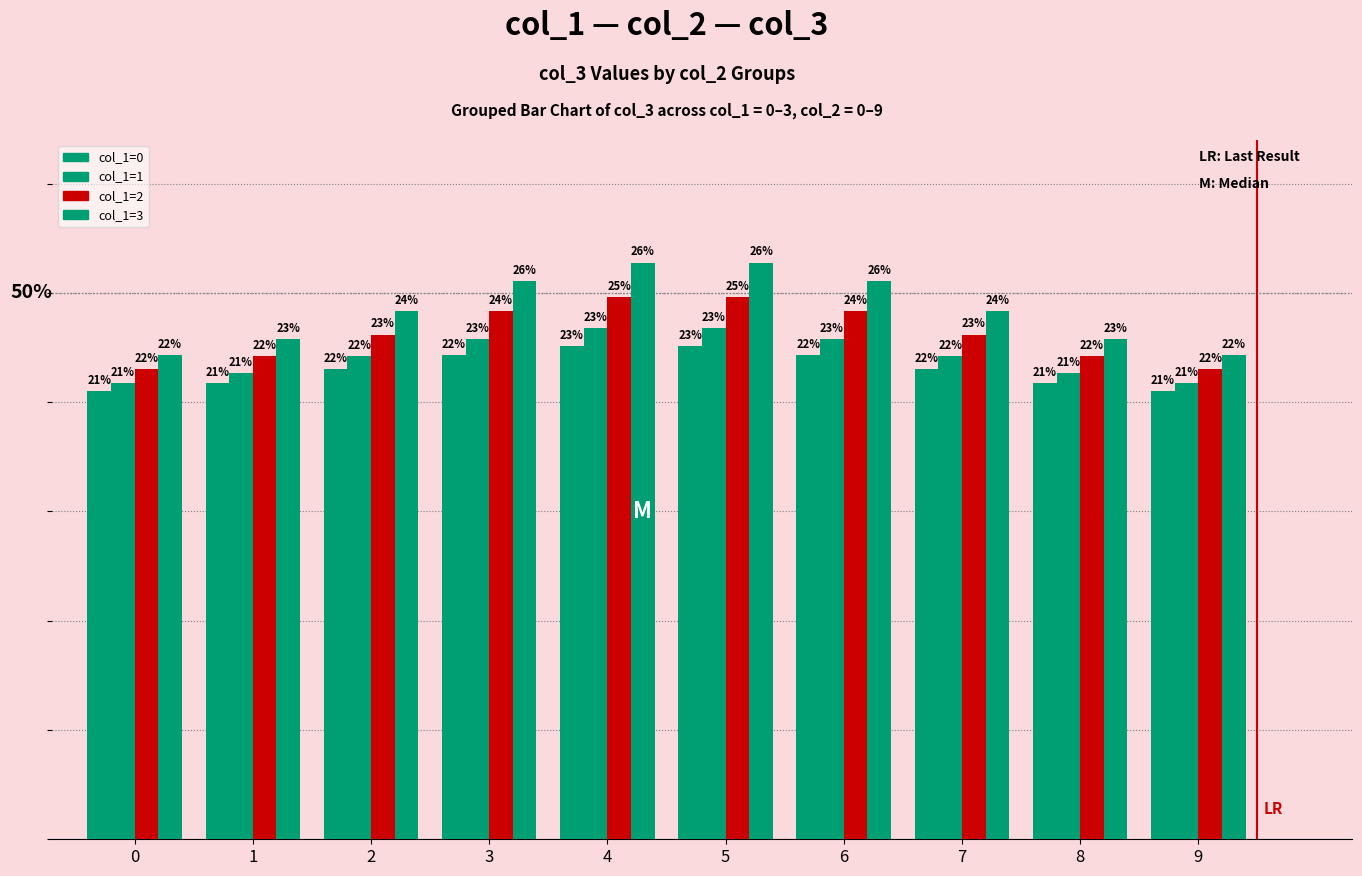

At how many categories does at least one series exceed 0?

10